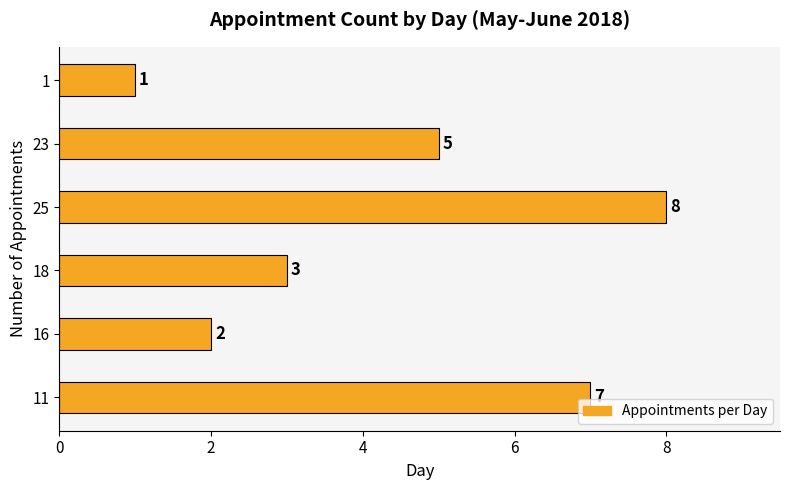

Reading bottom to top, transcribe all the data shown in this chart.

11=7	16=2	18=3	25=8	23=5	1=1